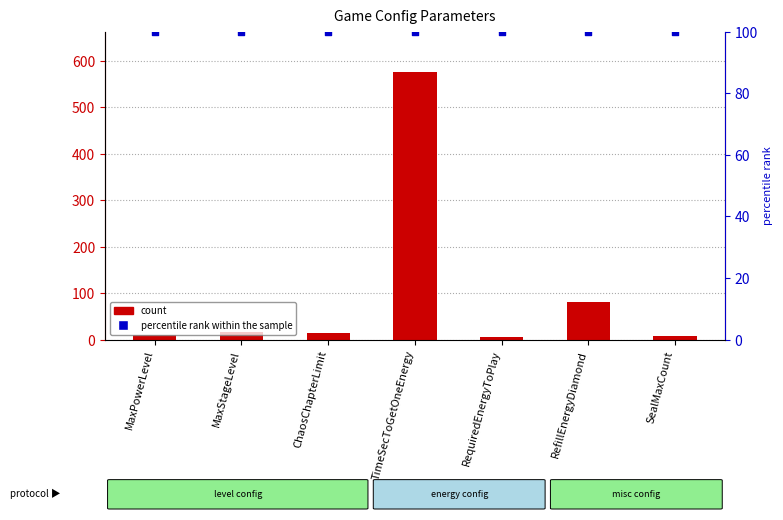

Which series reaches the minimum Y coordinate?

value|Int